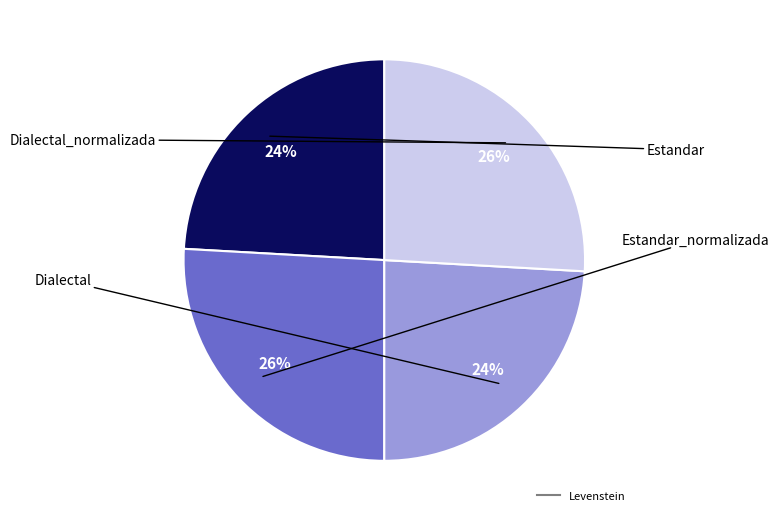

Is there any slice that represents more than half of the pie?

No